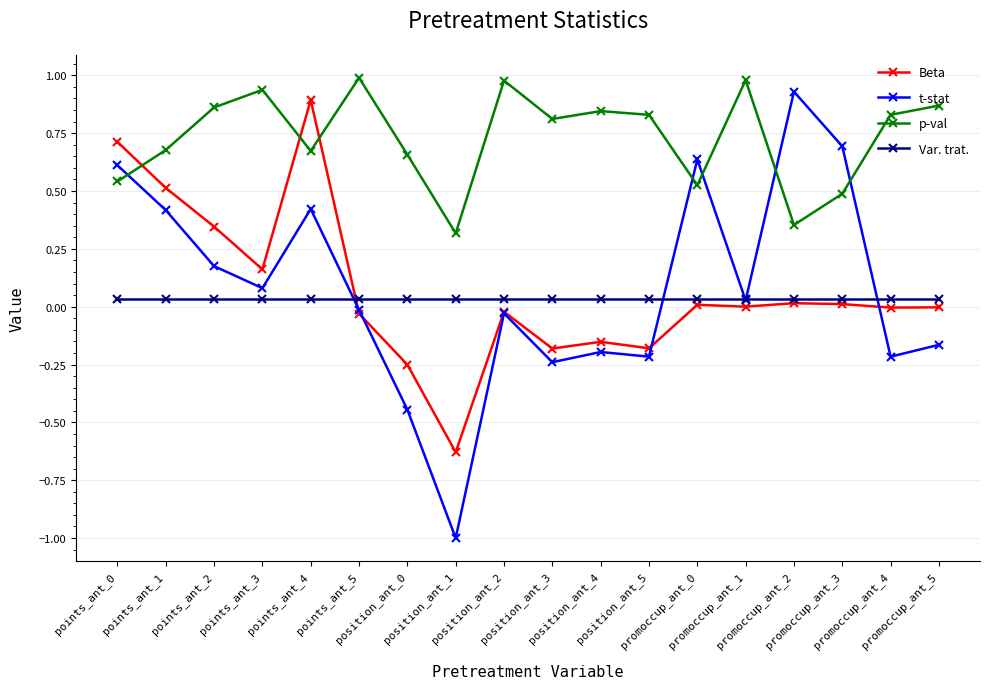

The p-val series shows 0.1 at promoccup_ant_2. True or false?

False